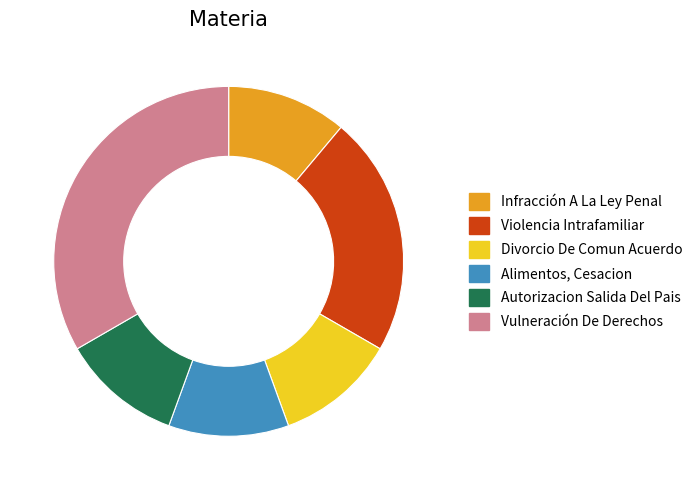

Count the number of slices in the pie.

6